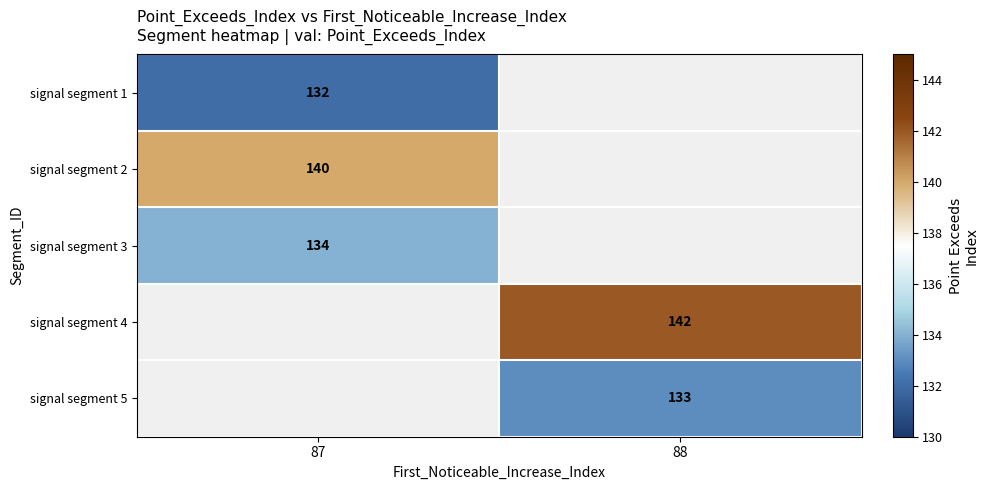

How many data points does each series have?

2